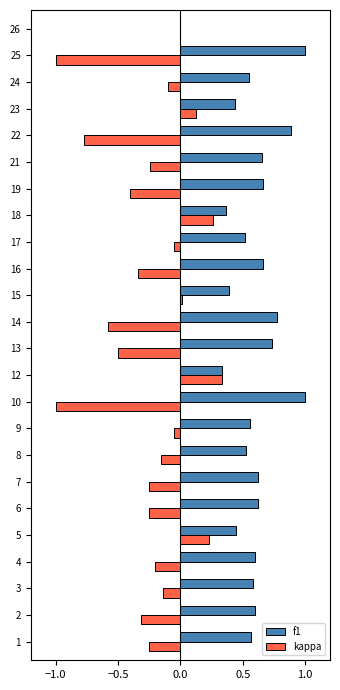

What is the sum of all f1 values?

14.1